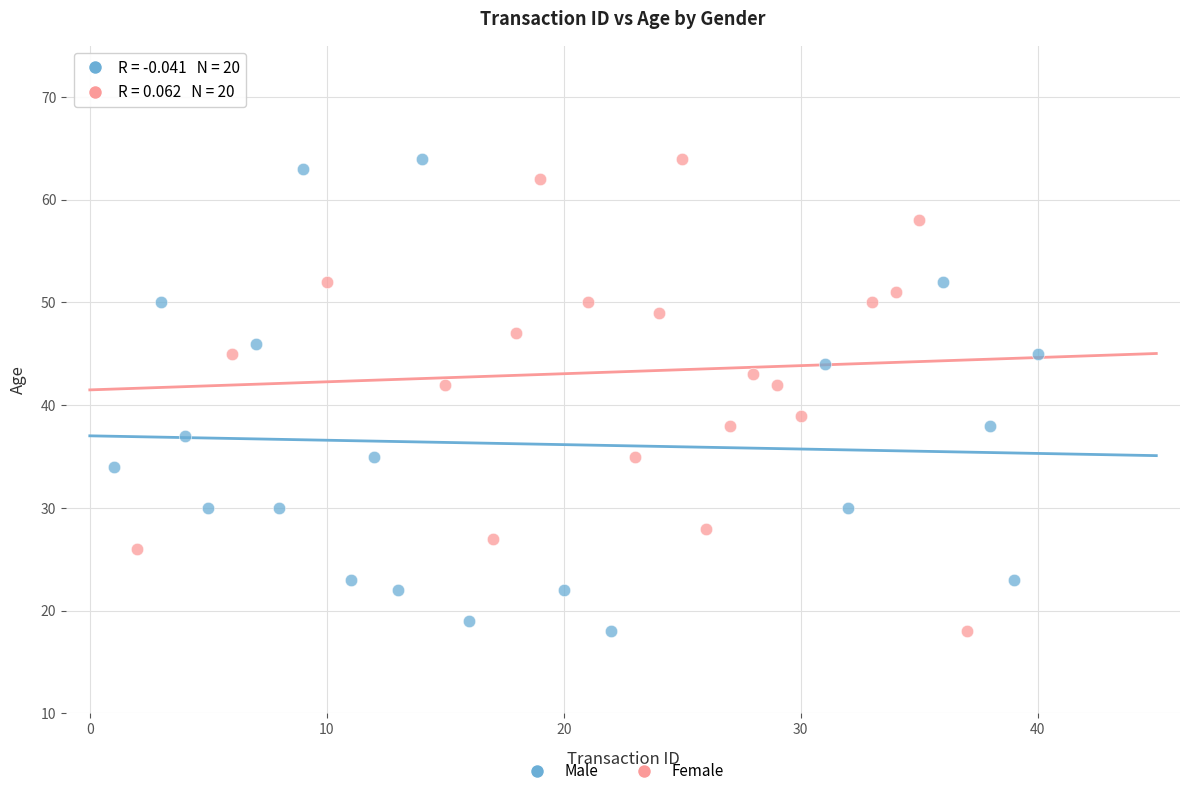

What are all the series names shown in the legend?

Male, Female